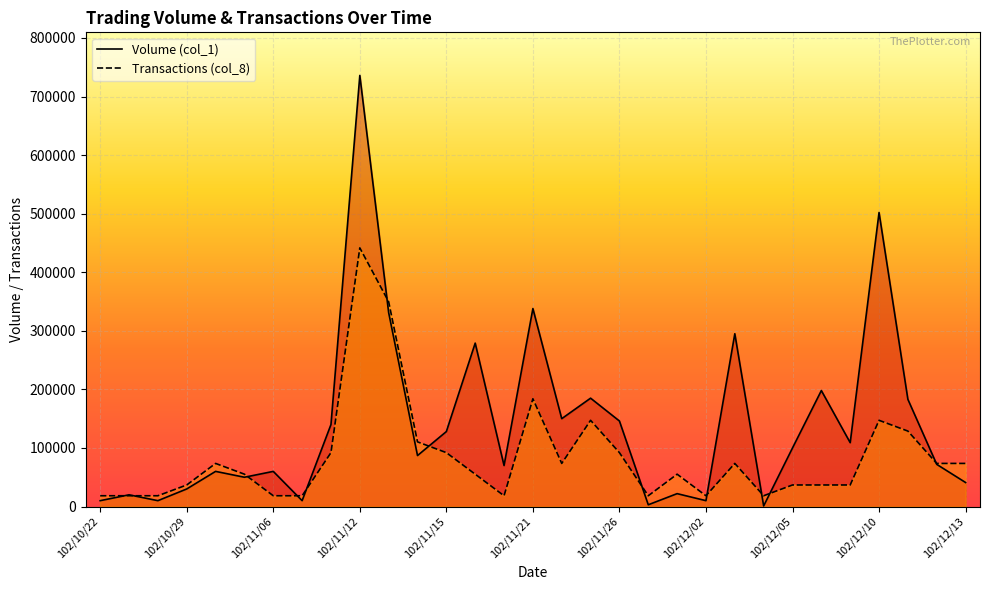

What is the spread (max minus min) of values at 102/12/13?

32600.0